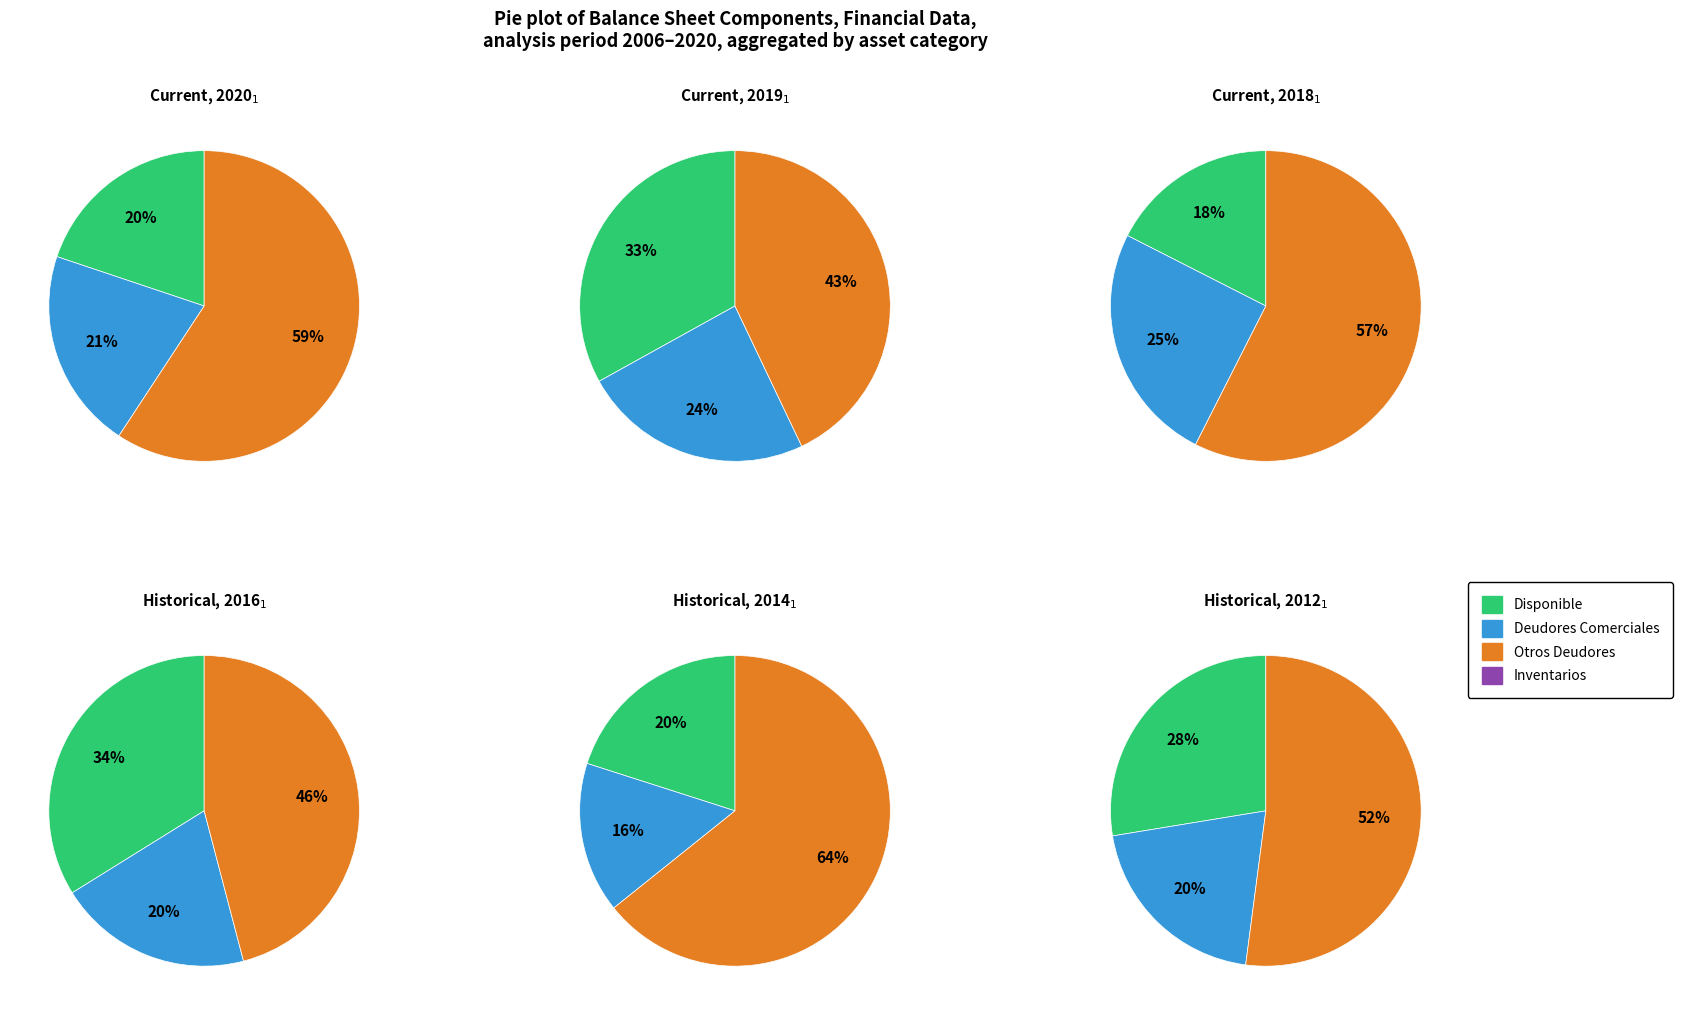

The 2019 slice represents 28% of the pie. True or false?

False